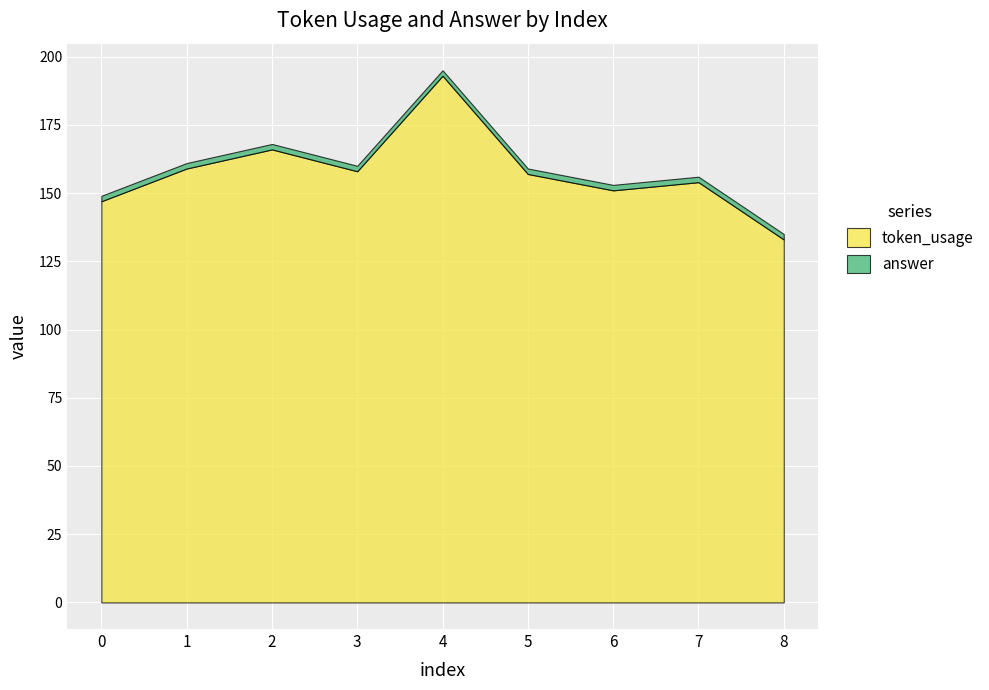

What is the total value across all series at 5?

159